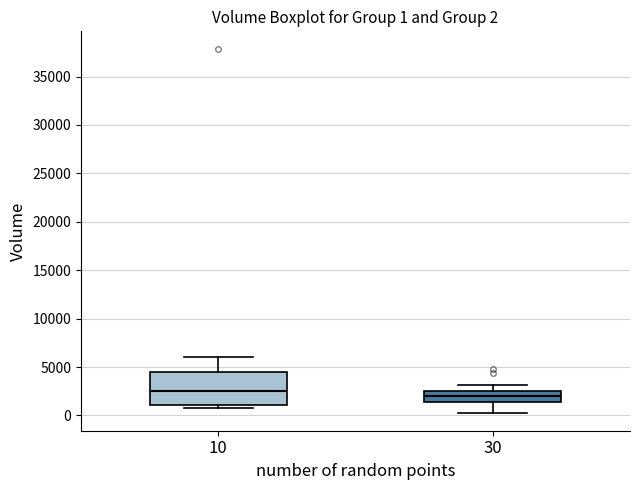

Which box's median line is the highest?

10